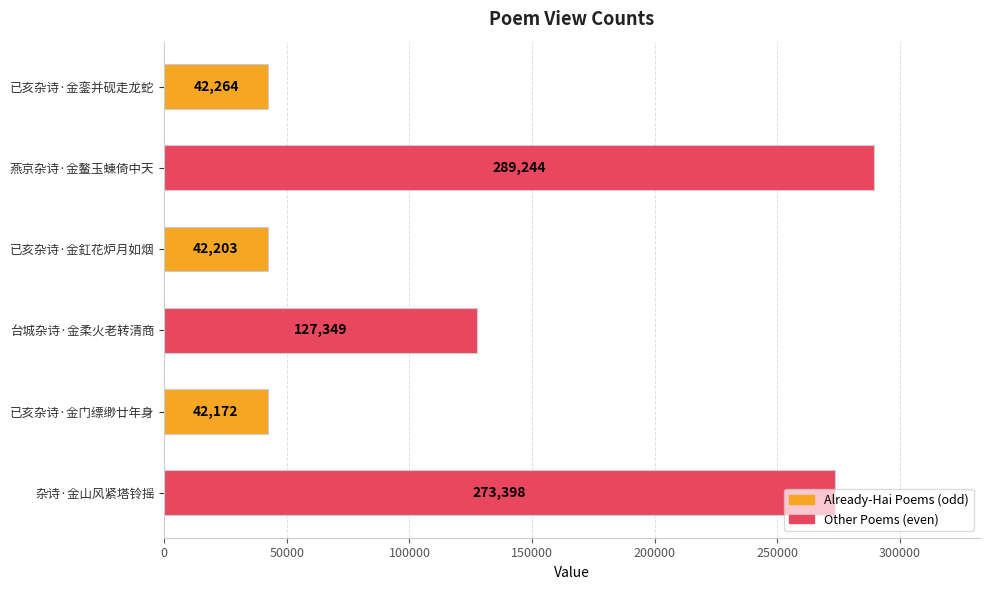

Approximately how many times larger is the value at 杂诗·金山风紧塔铃摇 compared to 燕京杂诗·金鳌玉蝀倚中天?

0.9